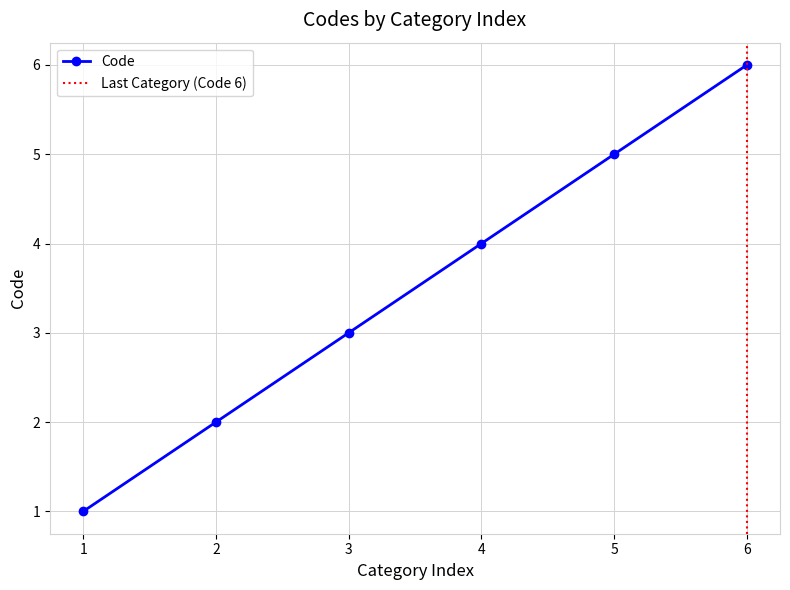

The Code series shows 1 at 1. True or false?

True